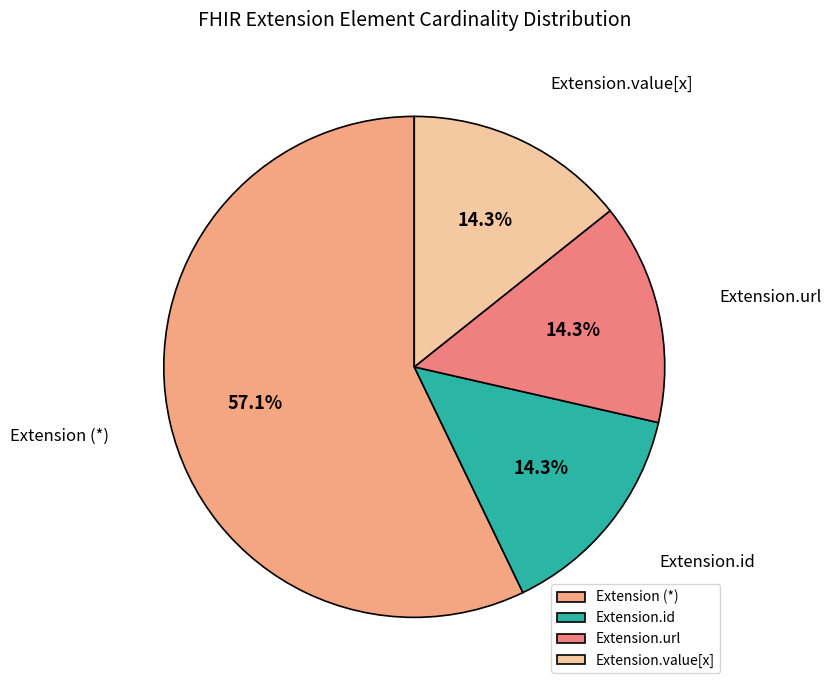

Does Extension.url represent more than half of the total?

No